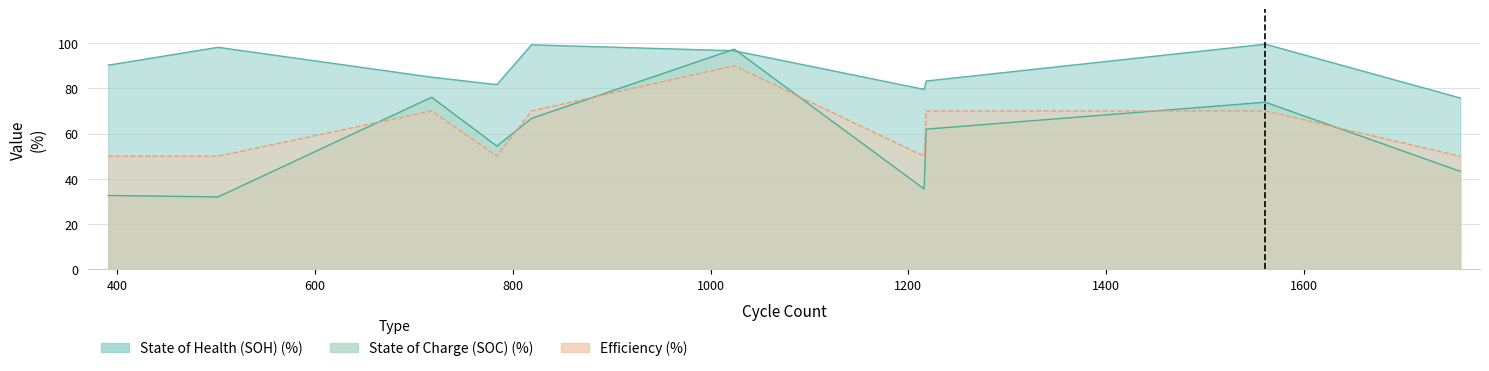

What is the label of the 6th point from the left?

1024